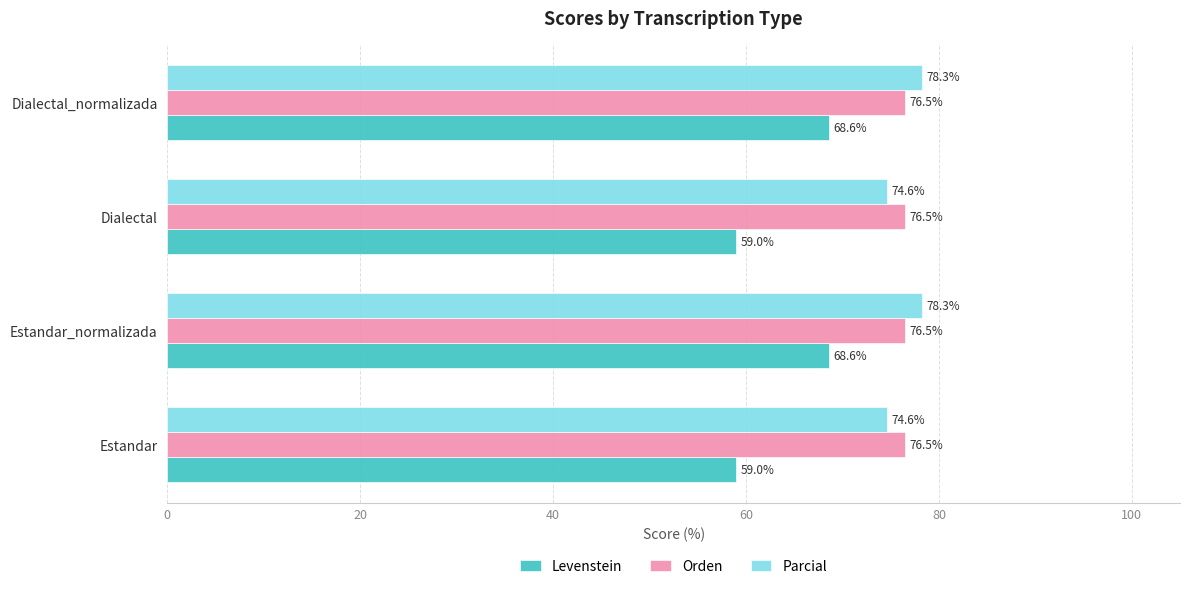

Rank the series by their maximum value, from highest to lowest.

Parcial, Orden, Levenstein